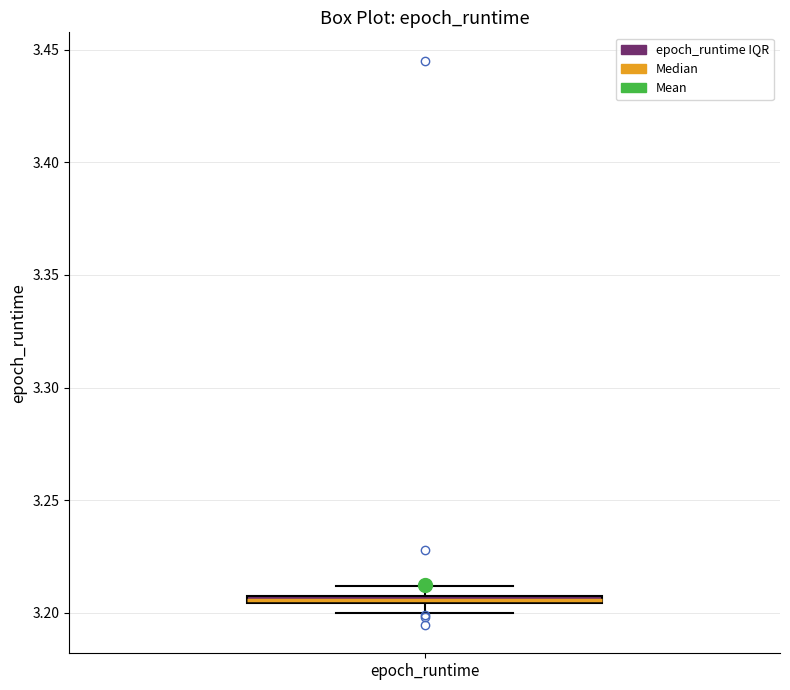

Where is the lower edge of the box for epoch_runtime on the y-axis? The values are not printed on the chart, so give them approximately, as read against the axis.

3.205